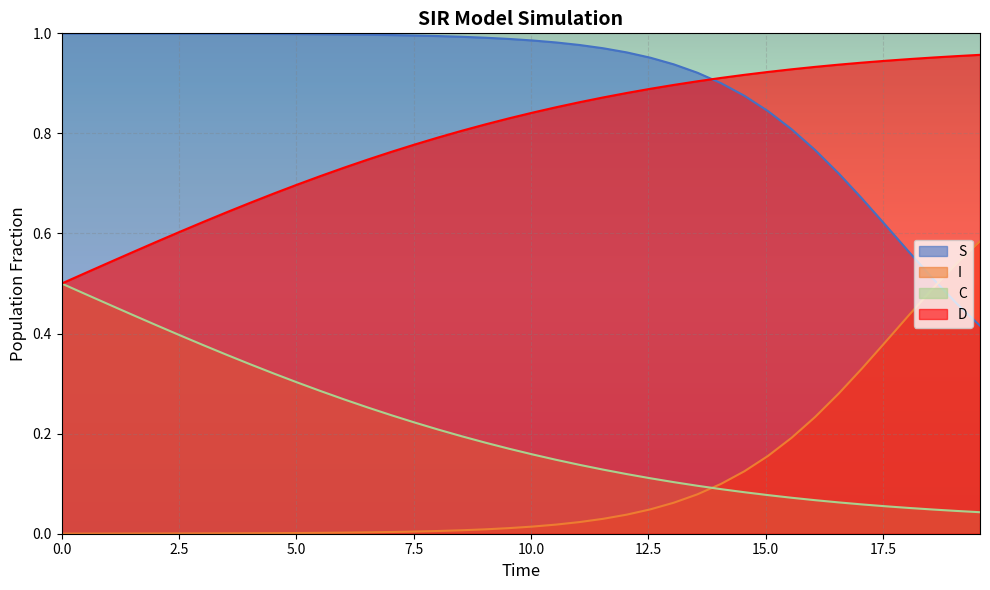

What is the difference between the maximum and minimum values in the D series?

0.5